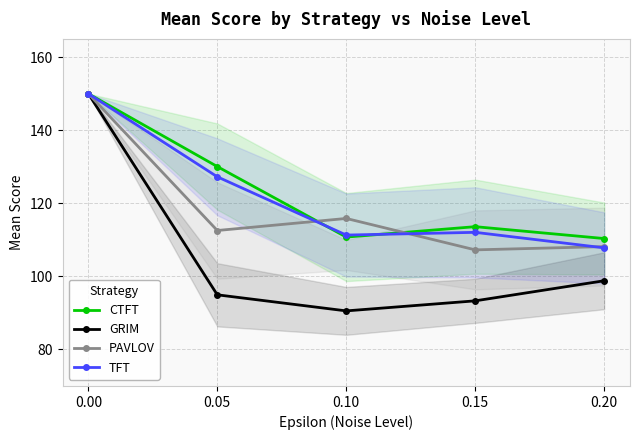

What is the spread (max minus min) of values at 0.15?

20.3